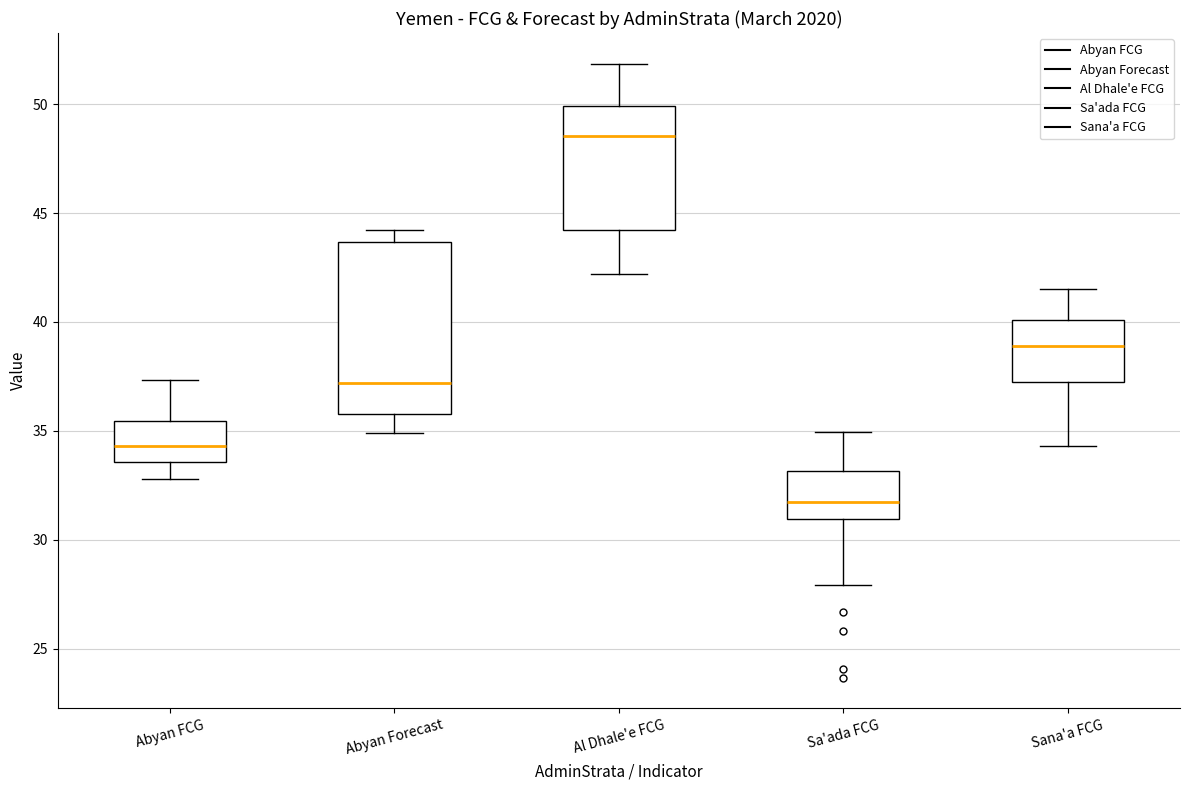

Reading left to right, read every box against the y-axis: the position of its median line, the range the box covers, and the ends of its whiskers. The values are not printed on the chart, so give them approximately, as read against the axis.

Abyan FCG: median 34.5, box 33.5 to 35.5, whiskers 33.0 to 37.5
Abyan Forecast: median 37.0, box 36.0 to 43.5, whiskers 35.0 to 44.0
Al Dhale'e FCG: median 48.5, box 44.0 to 50.0, whiskers 42.0 to 52.0
Sa'ada FCG: median 31.5, box 31.0 to 33.0, whiskers 28.0 to 35.0
Sana'a FCG: median 39.0, box 37.5 to 40.0, whiskers 34.5 to 41.5